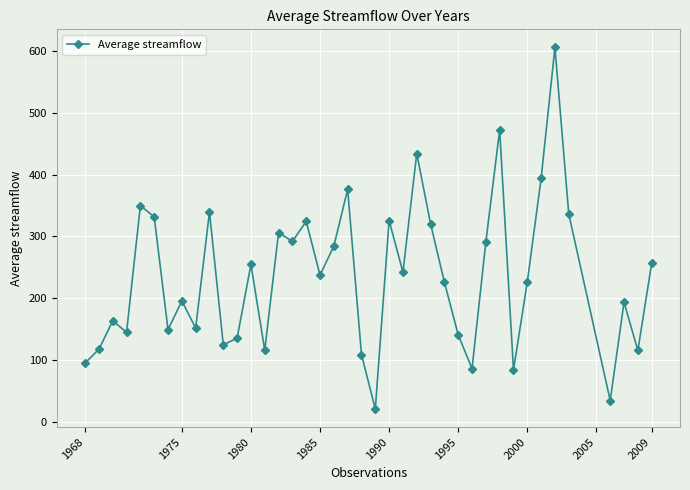

How many points are lower than both their immediate neighbors (excluding endpoints)?

13